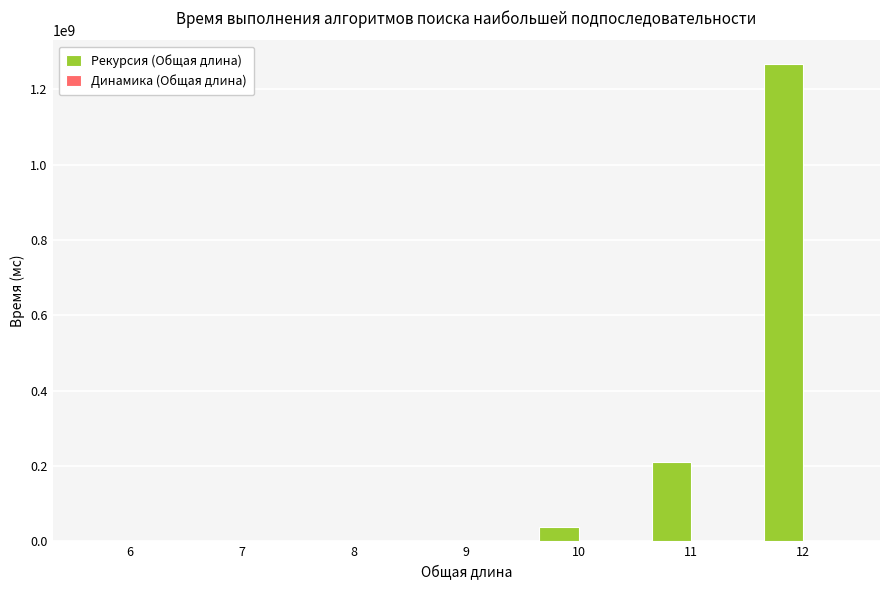

How many series are shown in this chart?

2